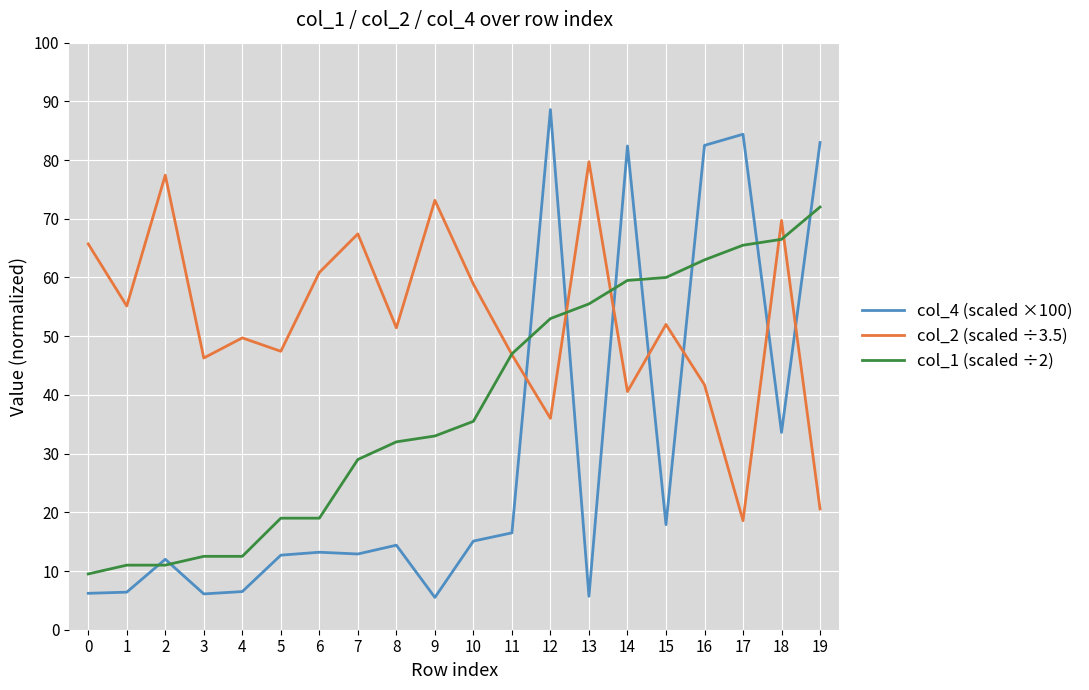

What is the maximum value for col_4 (scaled ×100)?

88.6